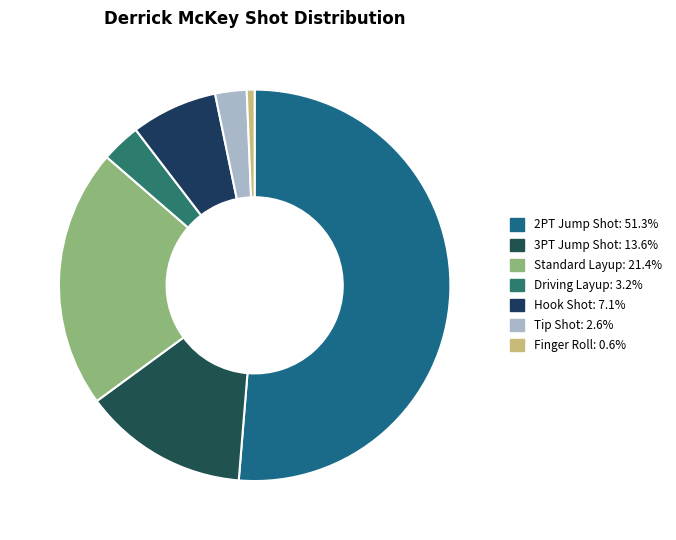

To the nearest percent, what portion does Hook Shot represent?

7%